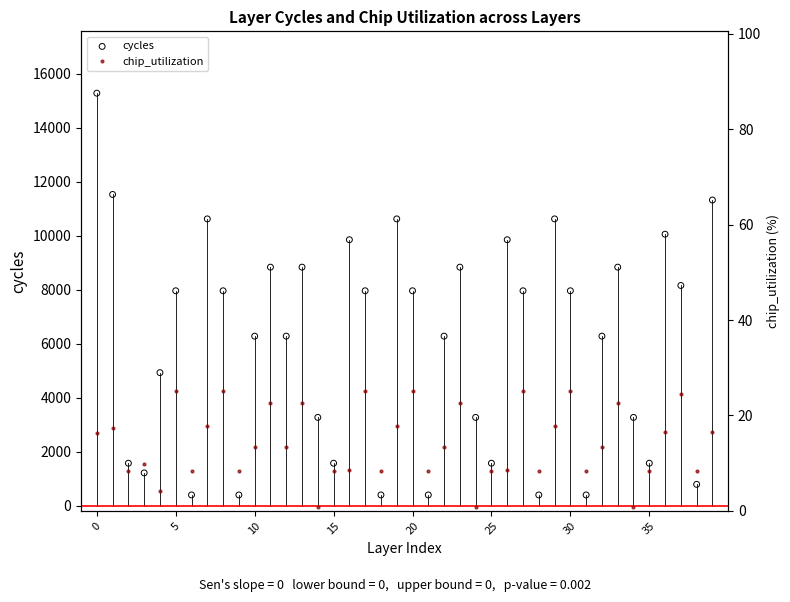

Which series contains the lowest Y value?

chip_utilization